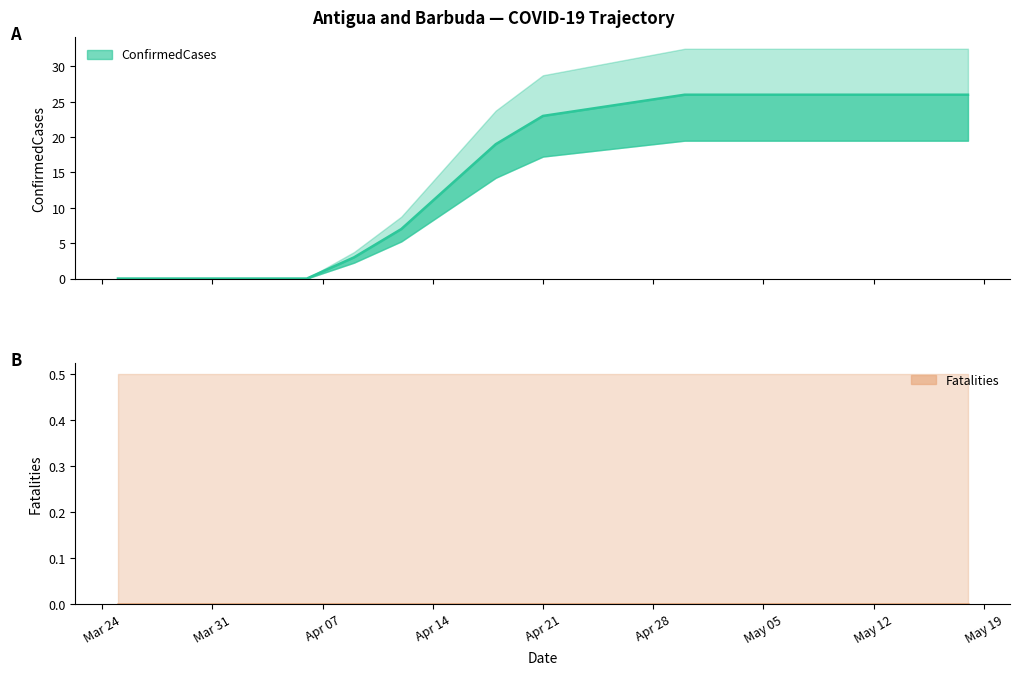

Rank the categories by value from lowest to highest.

2020-03-25, 2020-03-28, 2020-03-31, 2020-04-03, 2020-04-06, 2020-04-09, 2020-04-12, 2020-04-15, 2020-04-18, 2020-04-21, 2020-04-24, 2020-04-27, 2020-04-30, 2020-05-03, 2020-05-06, 2020-05-09, 2020-05-12, 2020-05-15, 2020-05-18